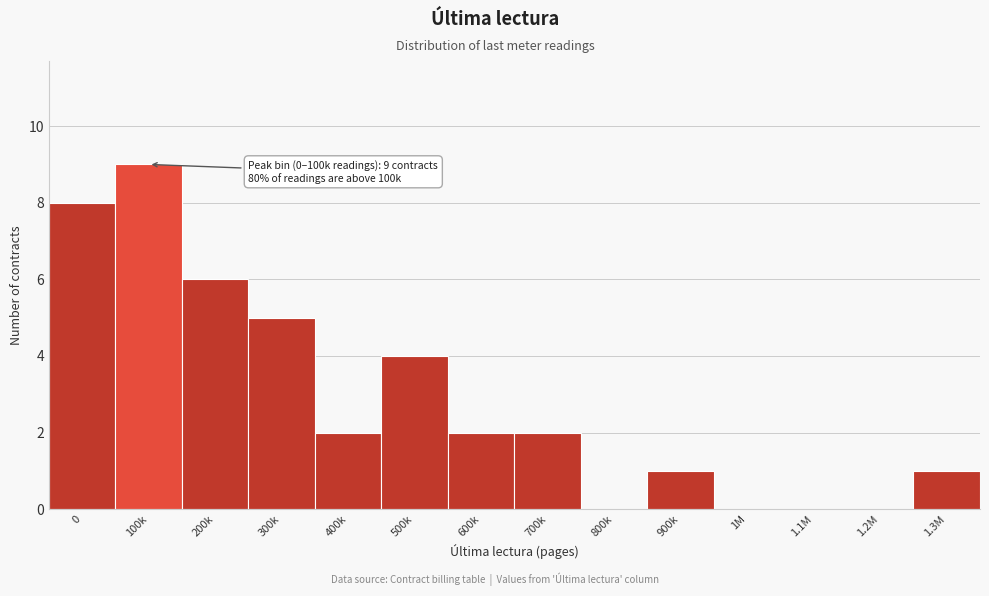

Reading left to right, what are all the values shown in this chart?

0=8	100k=9	200k=6	300k=5	400k=2	500k=4	600k=2	700k=2	800k=0	900k=1	1M=0	1.1M=0	1.2M=0	1.3M=1